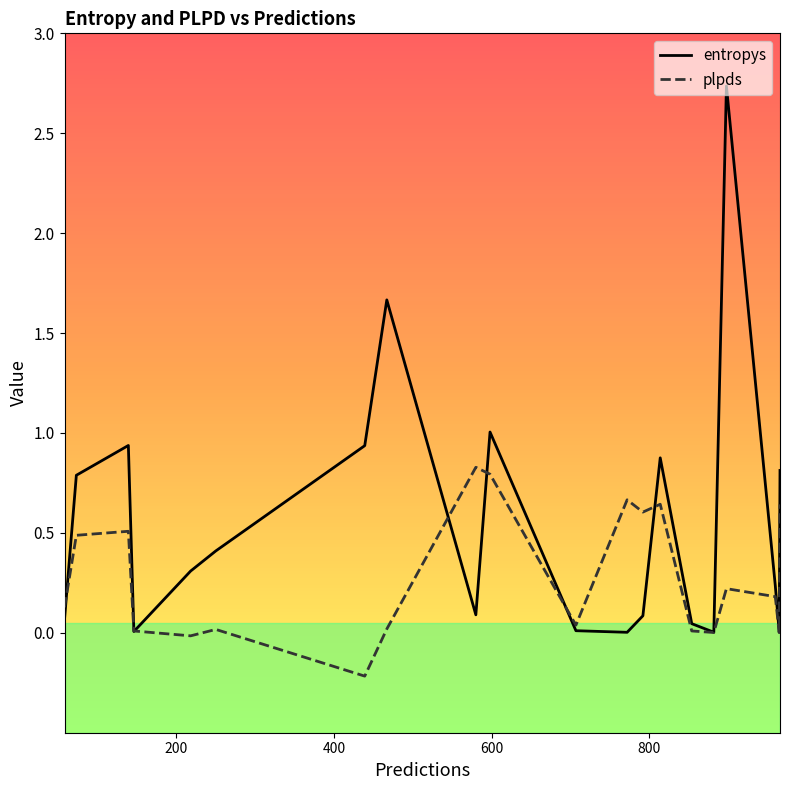

List the series in order of their peak value, highest first.

entropys, plpds